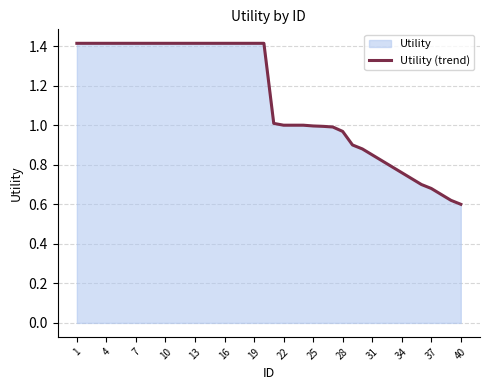

What is the difference between the maximum and minimum values?

0.8